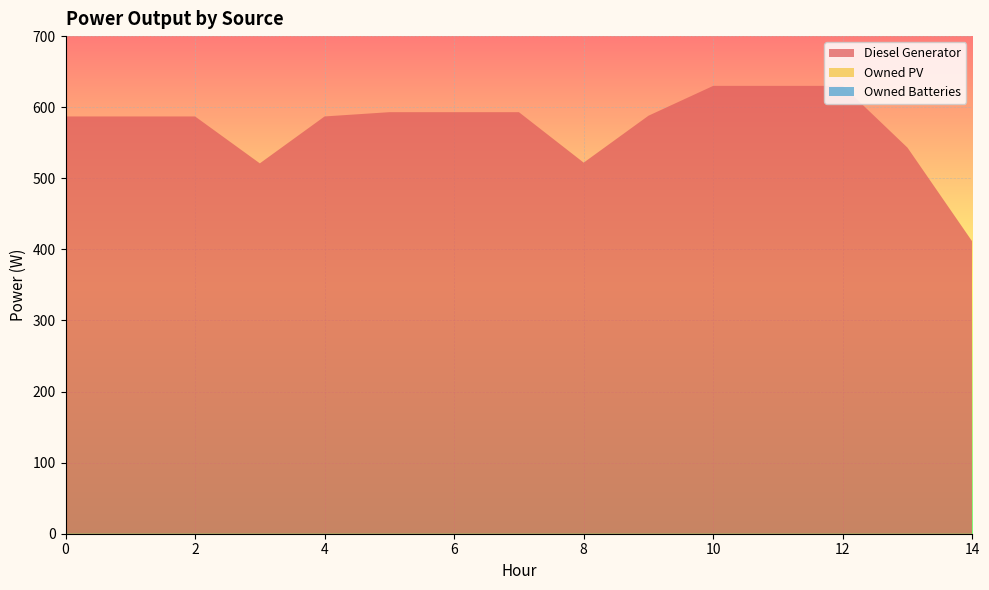

Reading left to right, transcribe all the data shown in this chart.

Diesel Generator: 0=587	1=587	2=587	3=521	4=587	5=593	6=593	7=593	8=522	9=588	10=630	11=630	12=630	13=543	14=411
Owned PV: 0=0	1=0	2=0	3=0	4=0	5=0	6=0	7=0	8=0	9=0	10=0	11=0	12=0	13=0	14=0
Owned Batteries: 0=0	1=0	2=0	3=0	4=0	5=0	6=0	7=0	8=0	9=0	10=0	11=0	12=0	13=0	14=0